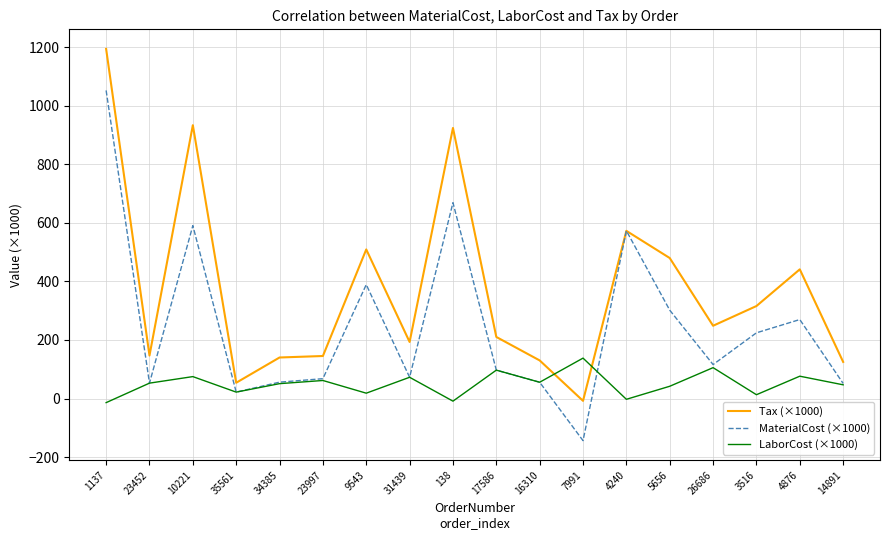

Which series has the largest range (max minus min)?

Tax (×1000)